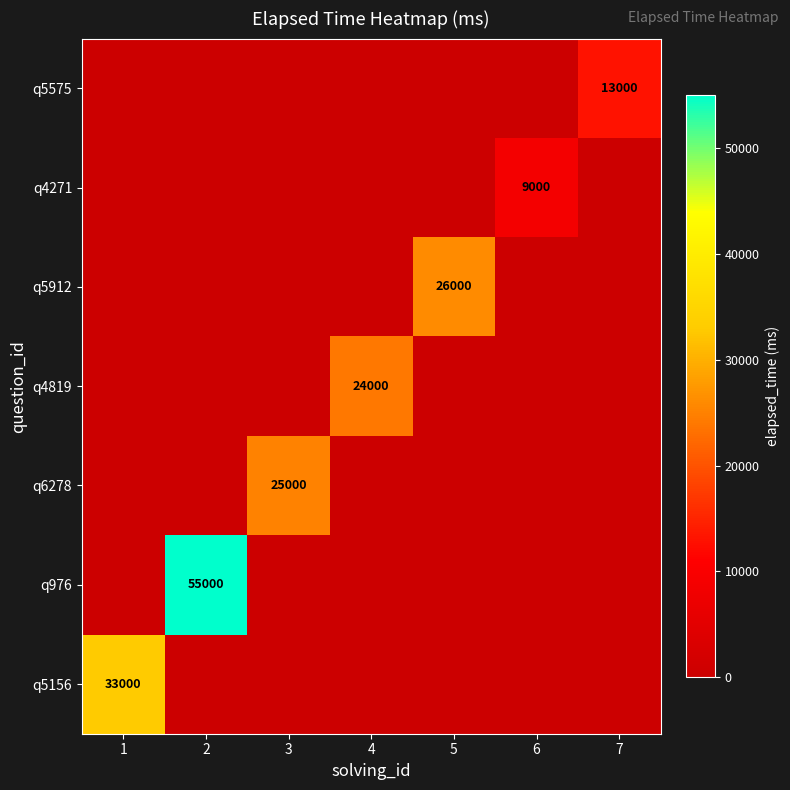

True or false: q5575 has a value of 0 at 3.

True